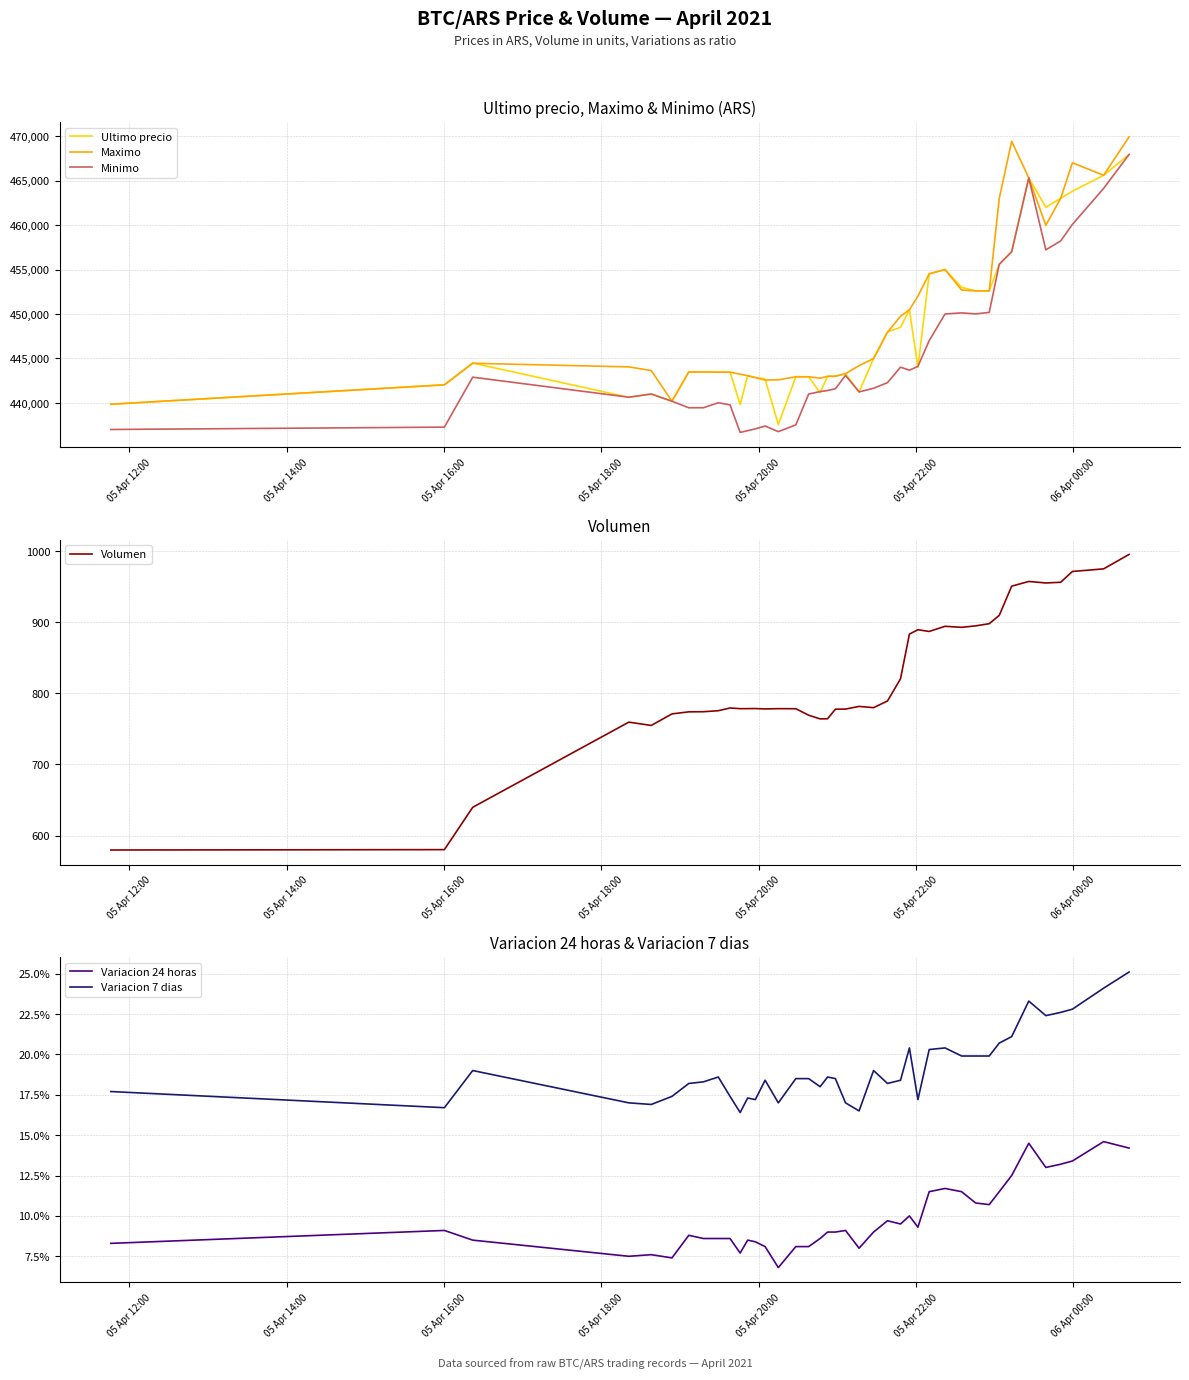

What is the minimum value for Minimo?

436692